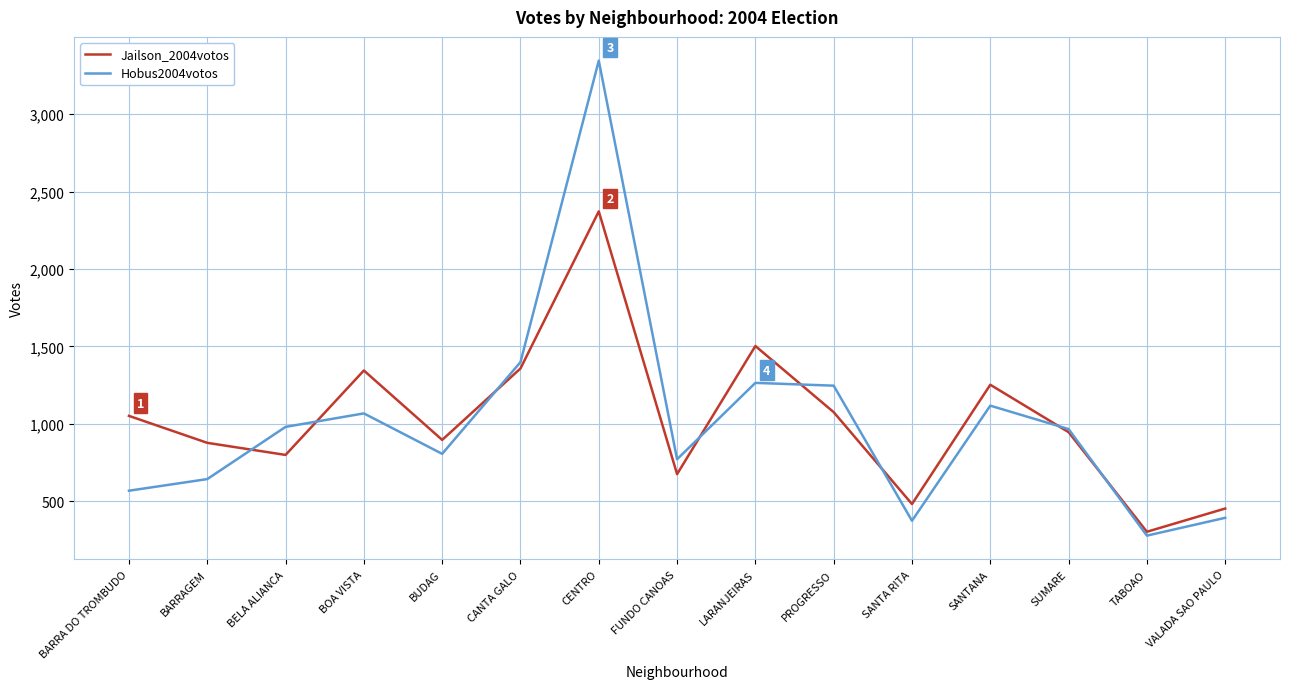

How many interior local peaks does the Jailson_2004votos series have?

4